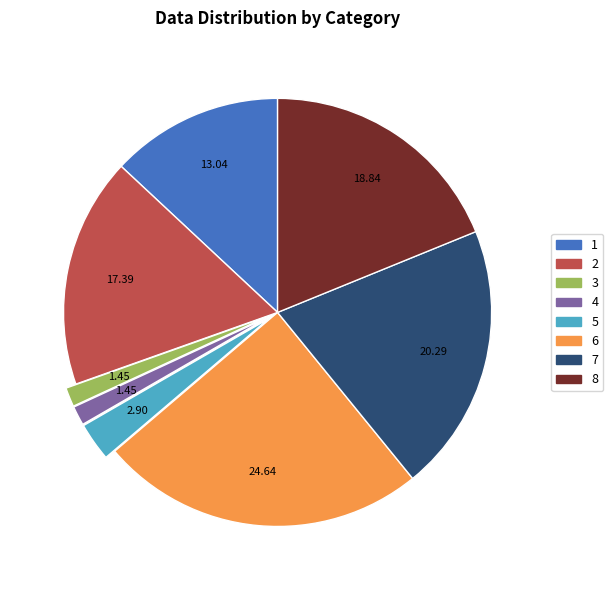

Does any single category account for the majority?

No